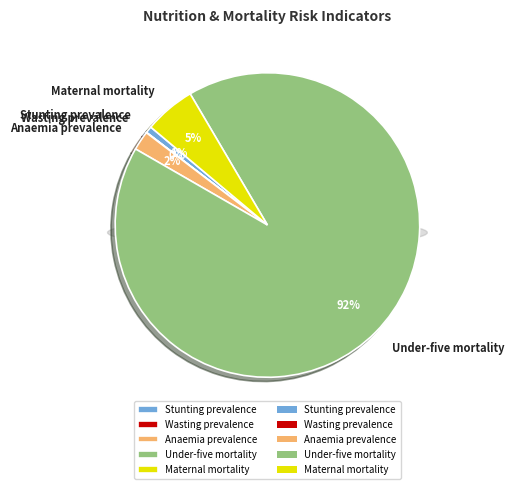

To the nearest percent, what is the average slice percentage?

20%